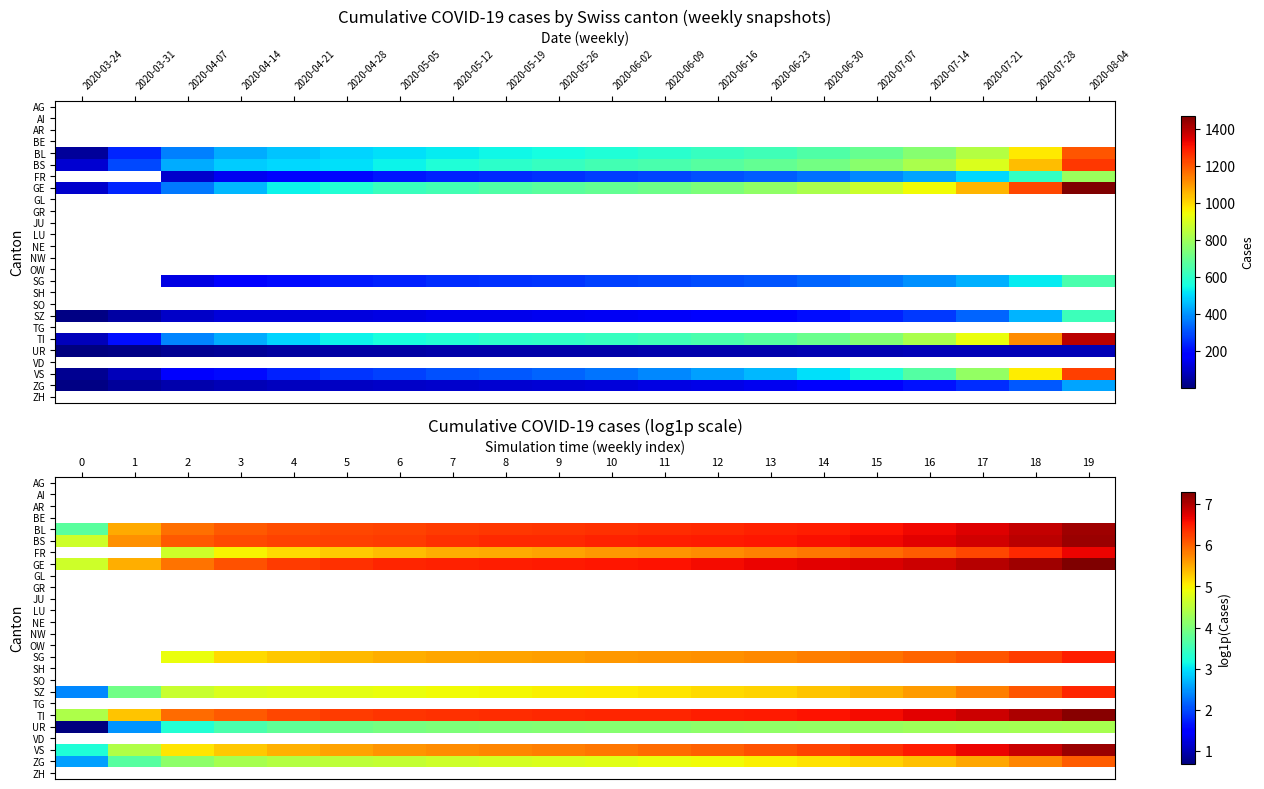

Count the number of categories in the chart.

20